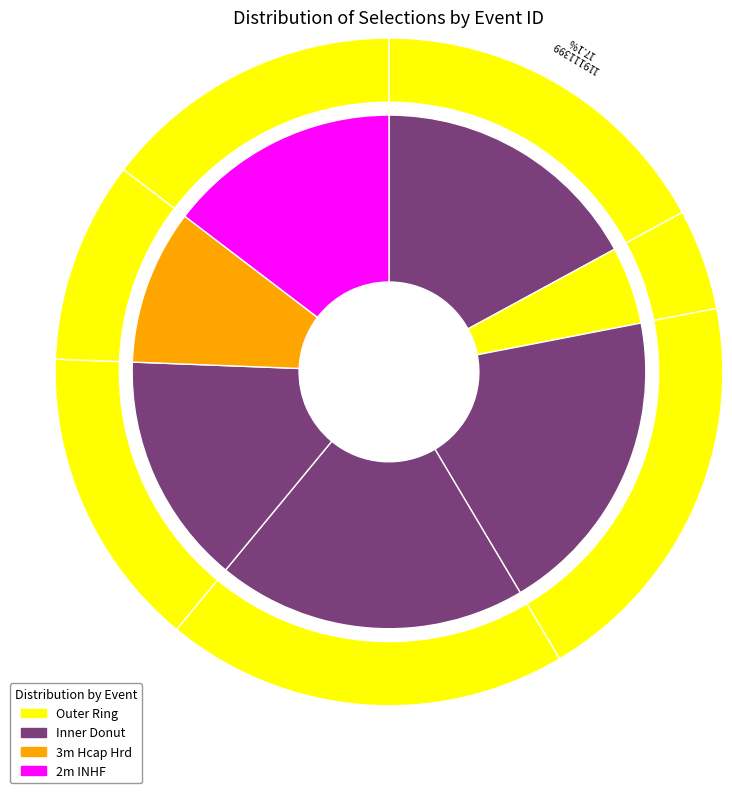

Which slice is the smallest?

119111403